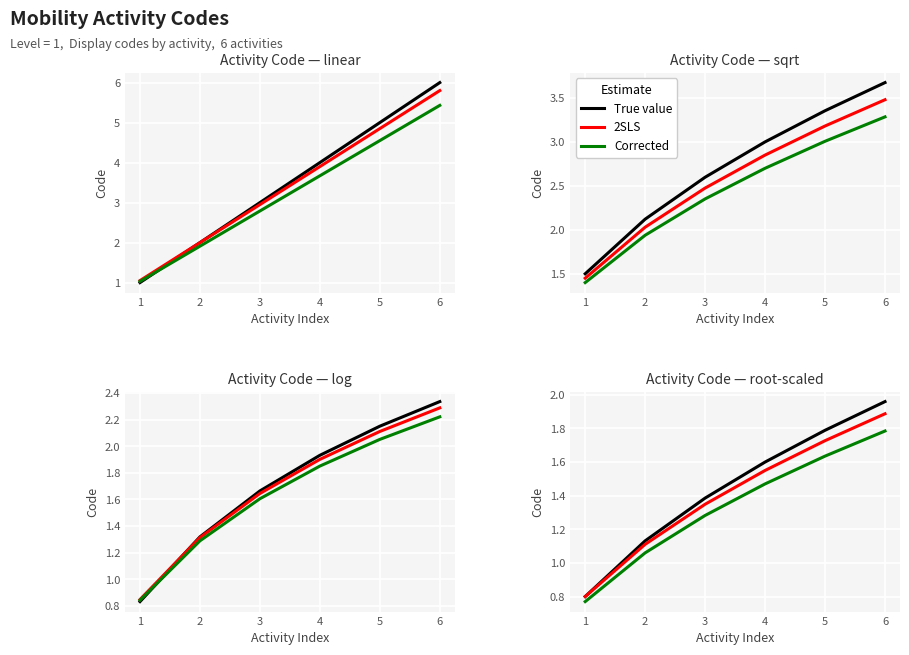

What is the difference between the maximum and minimum values in the Corrected series?

1.0